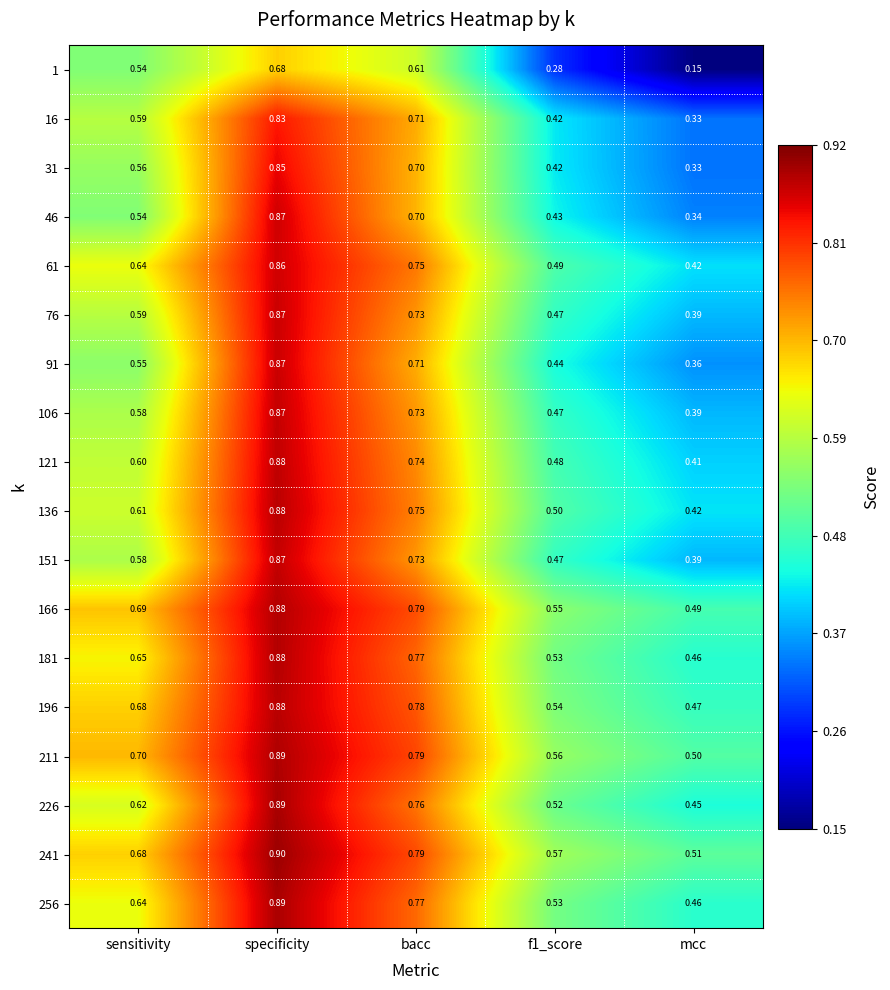

Which category has the lowest value in the 121 series?

mcc